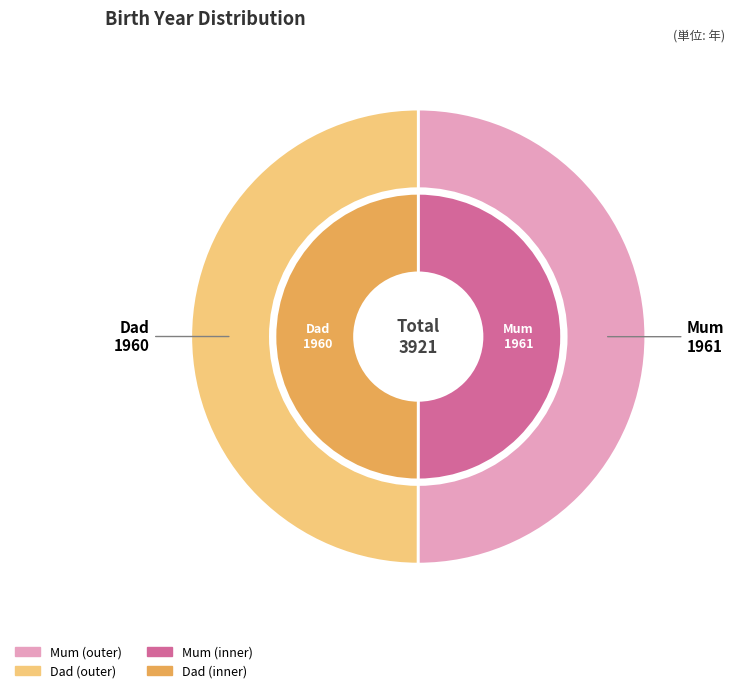

Does Dad account for over 50% of the chart?

No